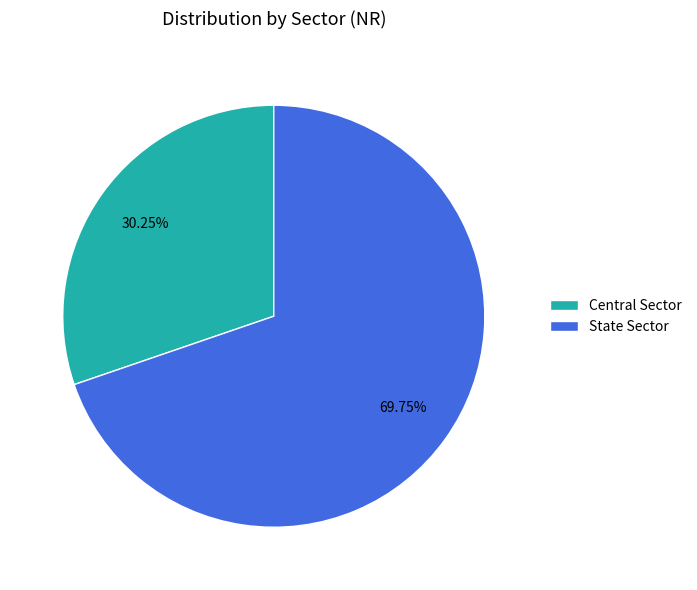

To the nearest percent, what portion does State Sector represent?

70%